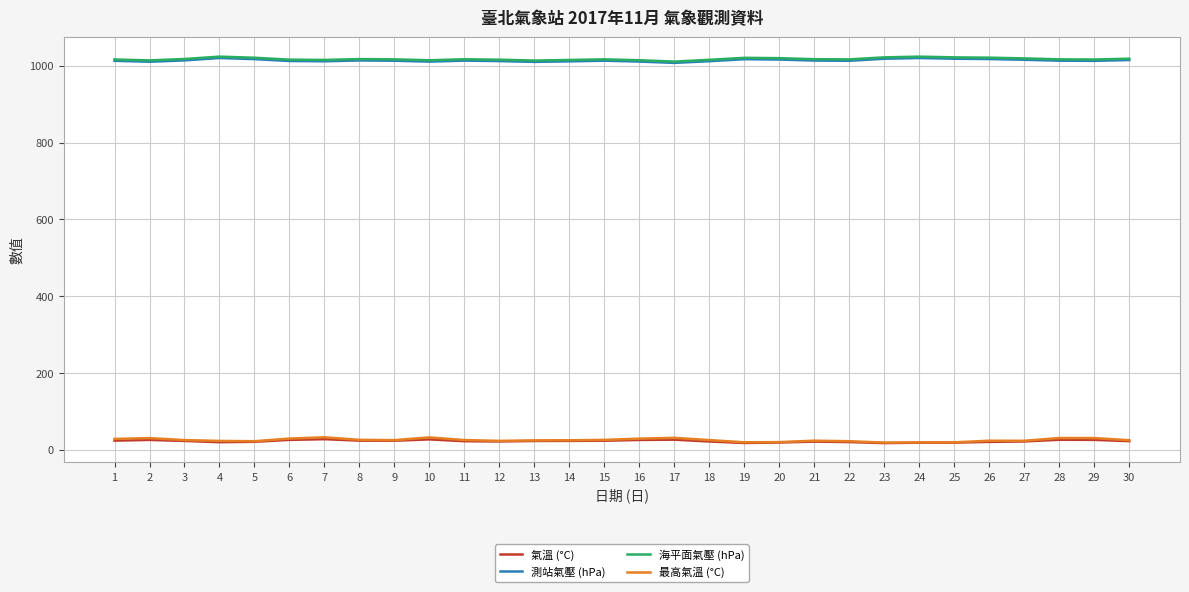

What is the difference between the highest and lowest values at 29?

990.4